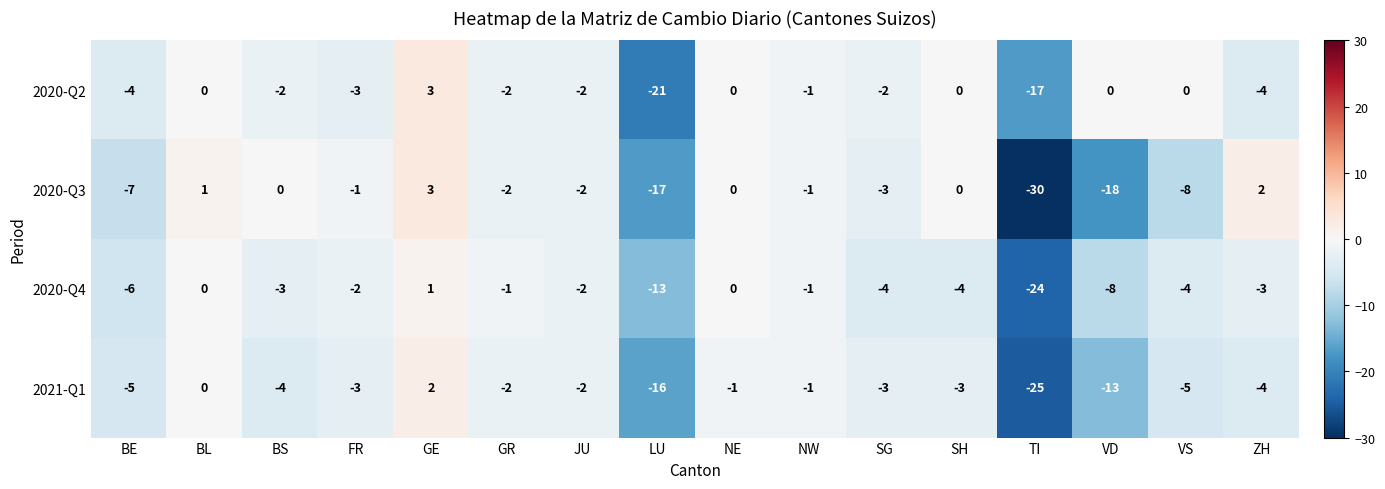

The 2020-Q4 series shows -3 at JU. True or false?

False